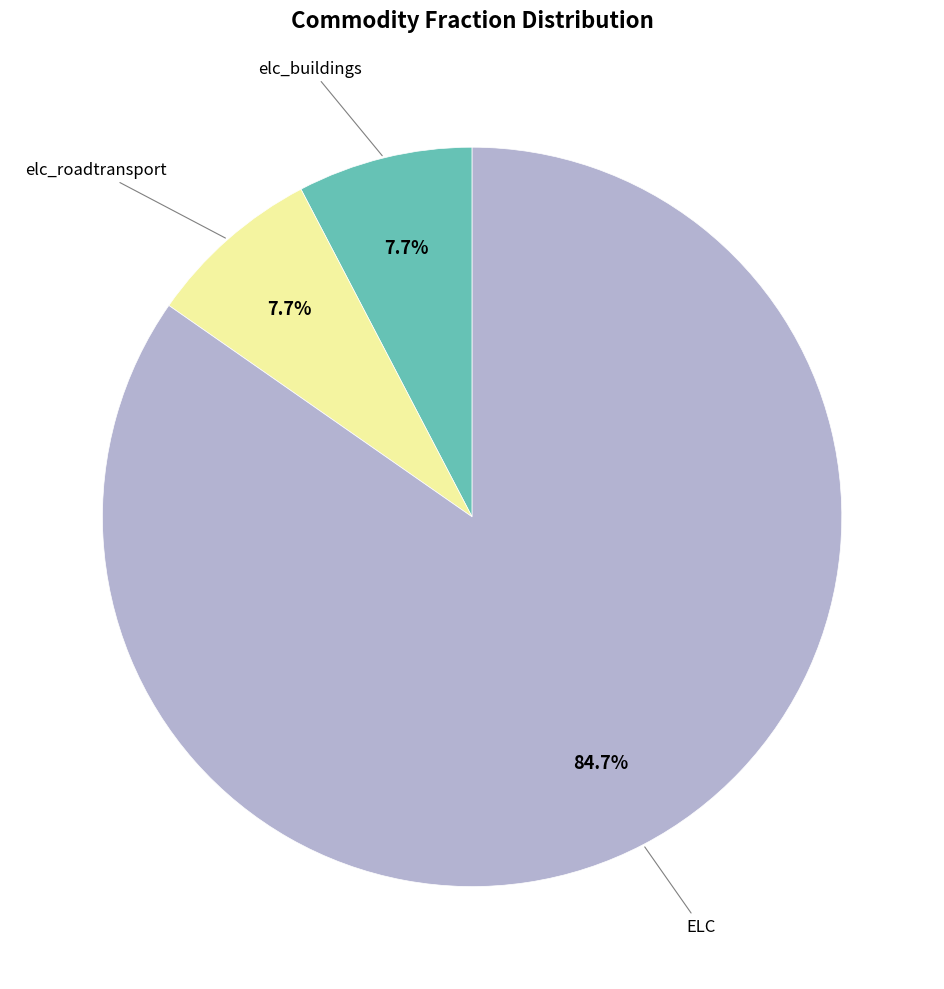

What is the largest slice in the pie chart?

ELC